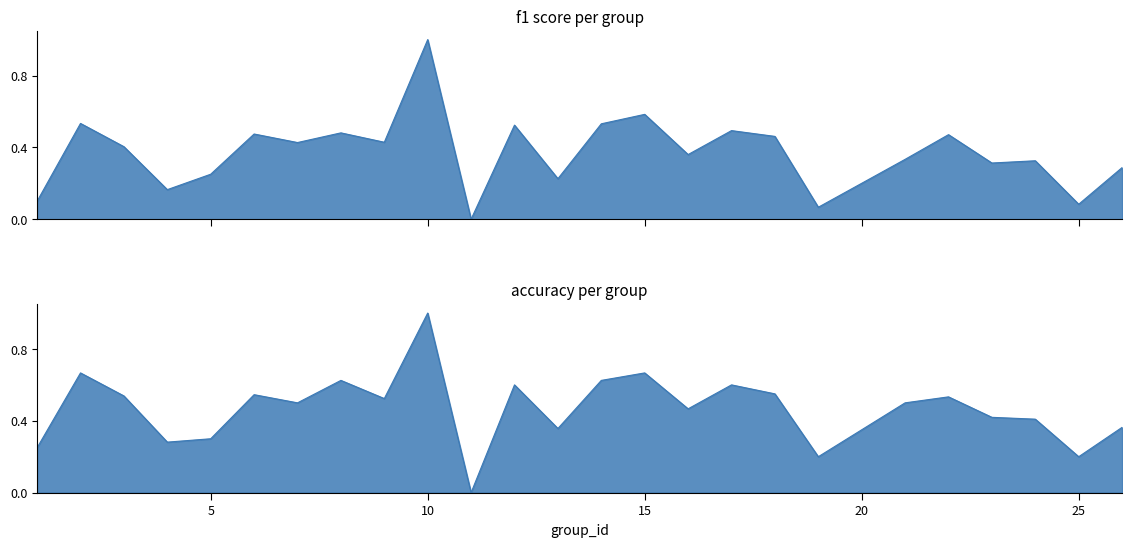

How many accuracy values are between 0 and 1?

25